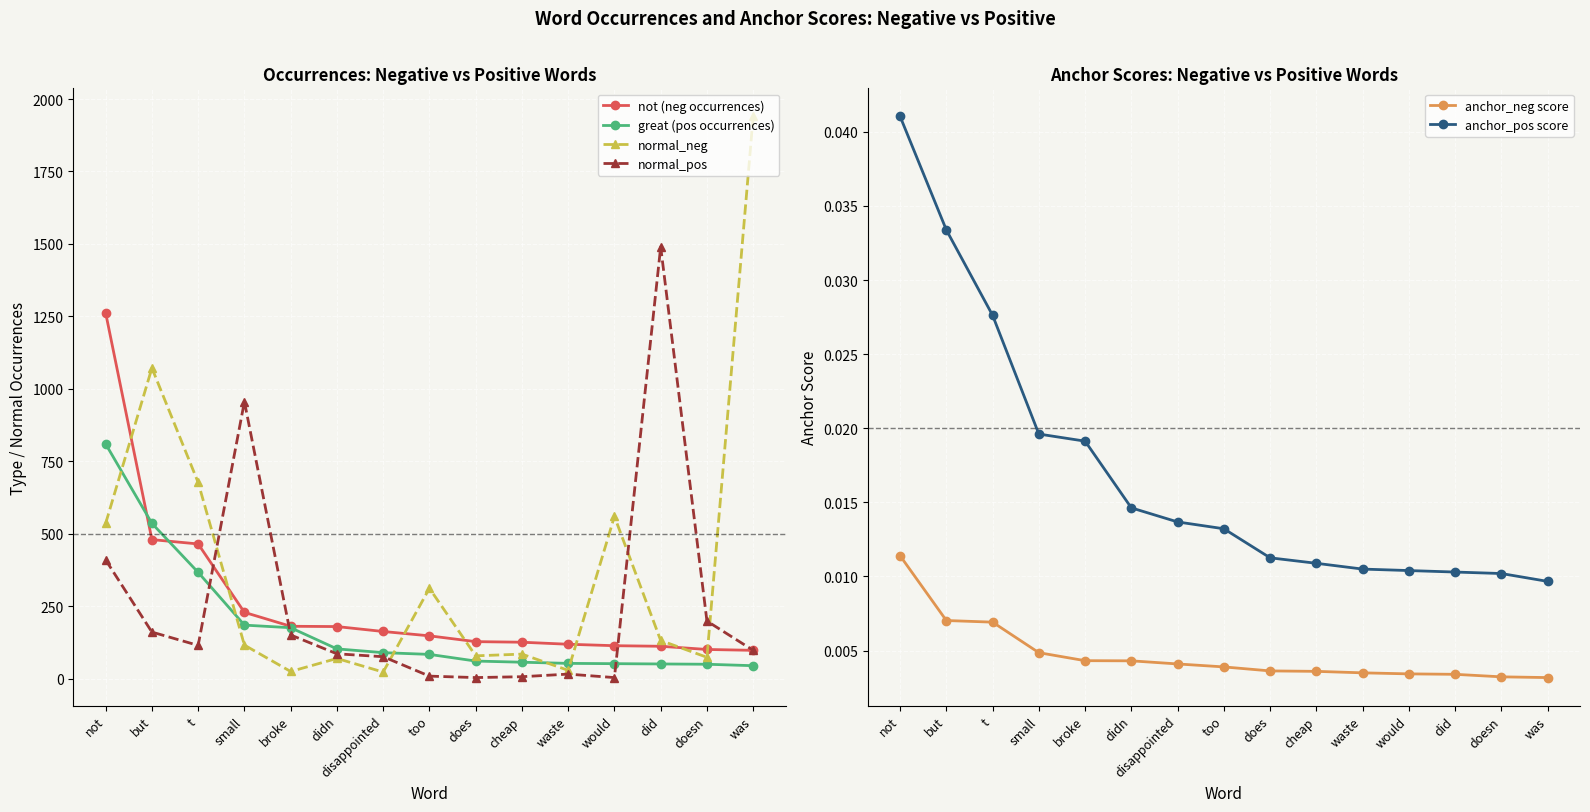

How many lines are shown in the chart?

6